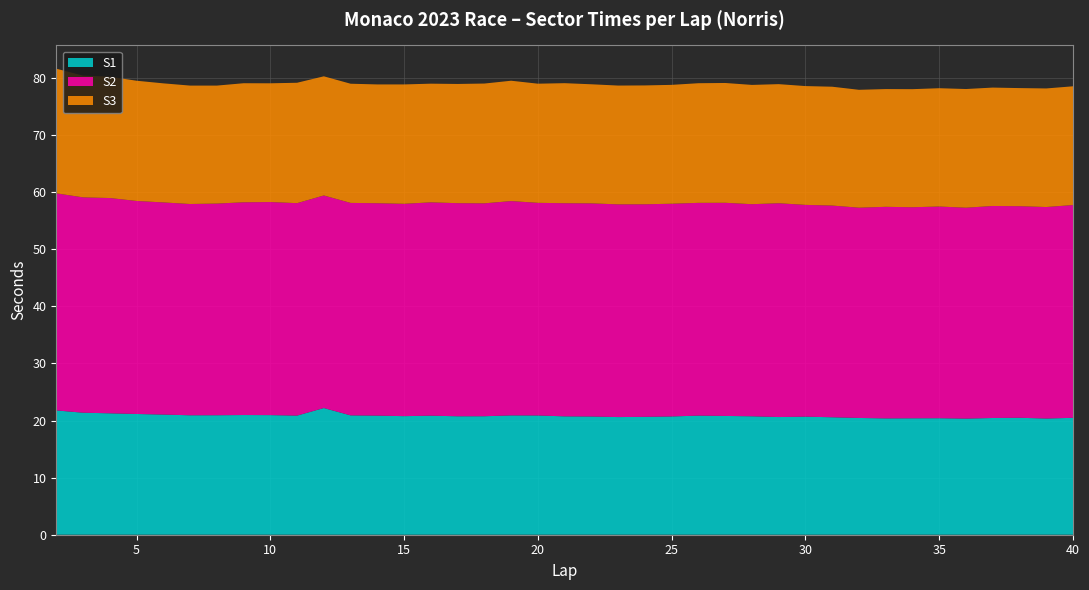

Reading right to left, list all the values displayed in this chart.

S1: 20.5	20.4	20.5	20.4	20.3	20.4	20.4	20.4	20.4	20.6	20.7	20.6	20.7	20.8	20.9	20.7	20.6	20.6	20.7	20.7	20.9	20.9	20.8	20.7	20.8	20.8	20.9	20.9	22.2	20.9	20.9	21.0	20.9	20.9	21.0	21.1	21.3	21.4	21.8
S2: 37.3	37.0	37.1	37.1	36.9	37.1	37.0	37.0	36.8	37.1	37.1	37.4	37.1	37.3	37.3	37.3	37.2	37.3	37.3	37.3	37.2	37.5	37.3	37.3	37.4	37.2	37.2	37.2	37.2	37.2	37.3	37.3	37.1	37.0	37.1	37.3	37.7	37.7	38.0
S3: 20.8	20.8	20.7	20.7	20.8	20.7	20.7	20.6	20.6	20.8	20.8	20.9	20.9	21.0	21.0	20.8	20.8	20.8	20.9	21.0	20.9	21.1	21.0	20.9	20.8	20.9	20.8	20.9	20.9	21.1	20.8	20.9	20.7	20.7	20.9	21.1	21.2	21.3	21.8